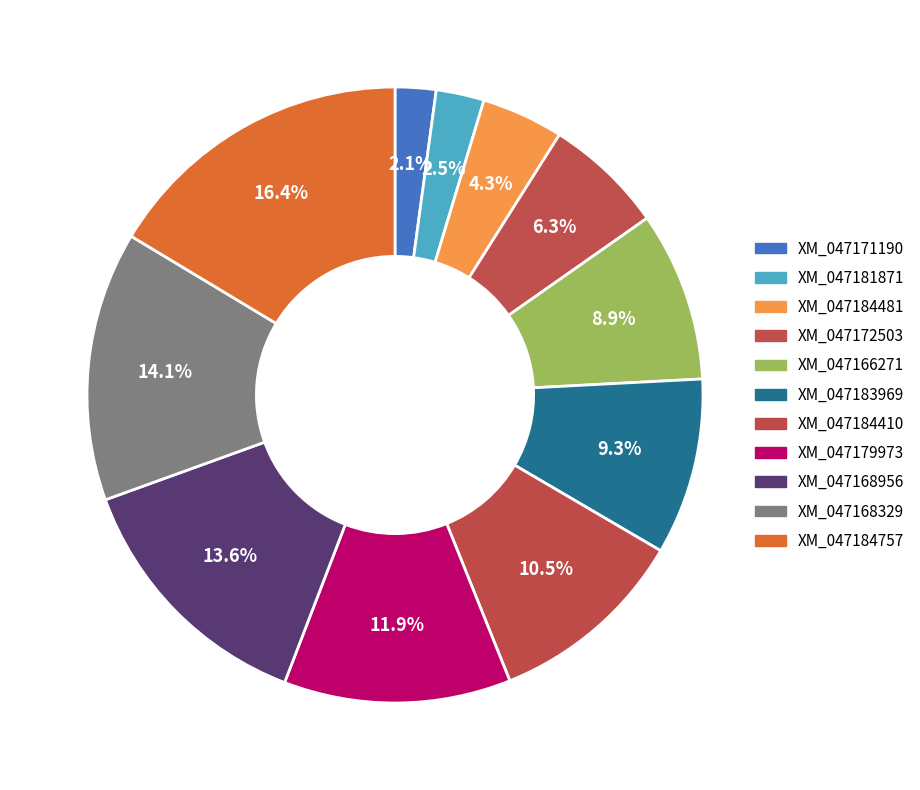

To the nearest percent, what is the average slice percentage?

9%